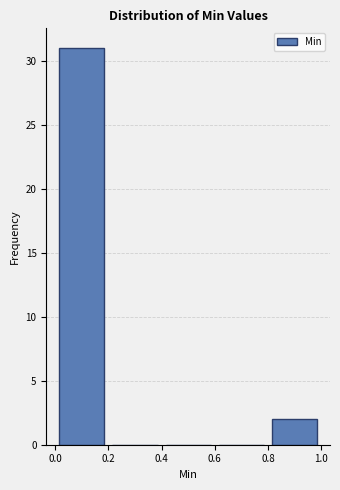

How tall is the bar that spans 0.0 to 0.2 on the x-axis? The values are not printed on the chart, so give them approximately, as read against the axis.

31